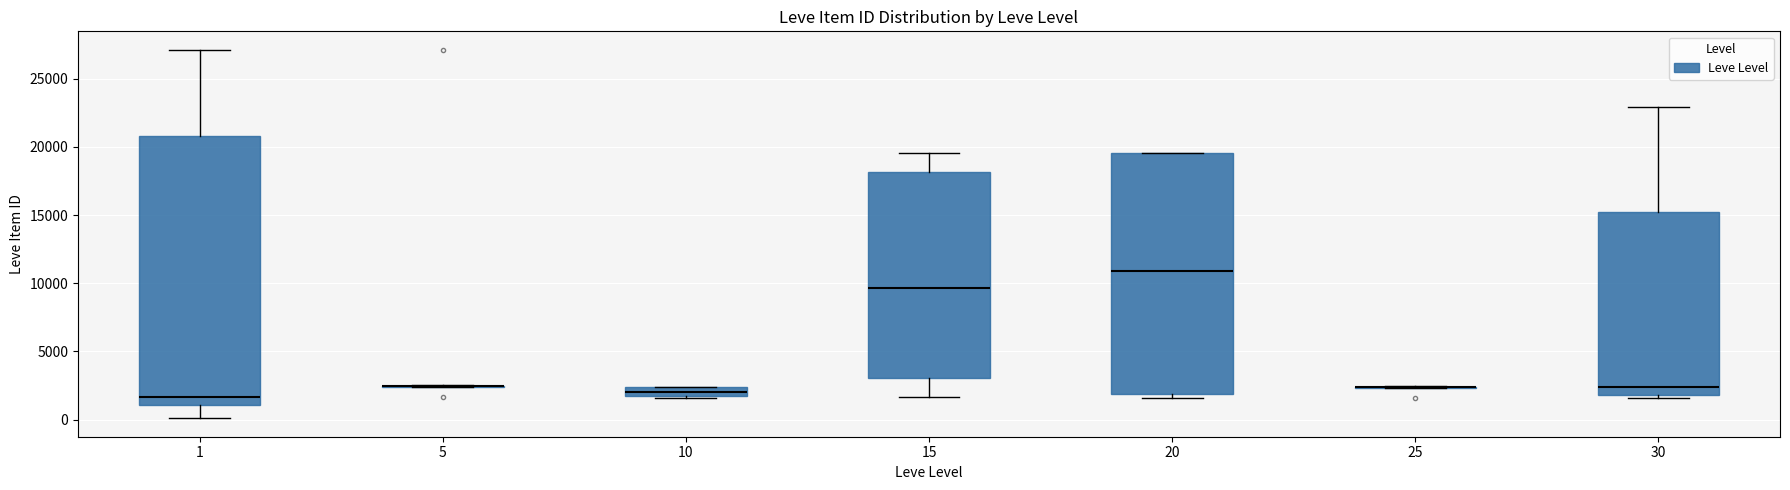

Comparing the boxes themselves (not the whiskers), which one is the tallest?

1